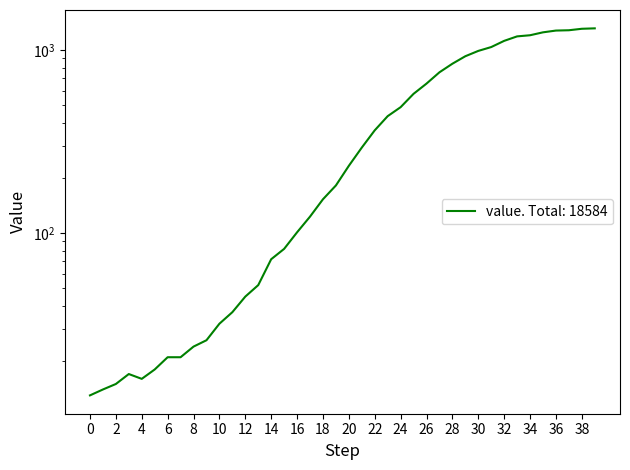

What is the average value?

465